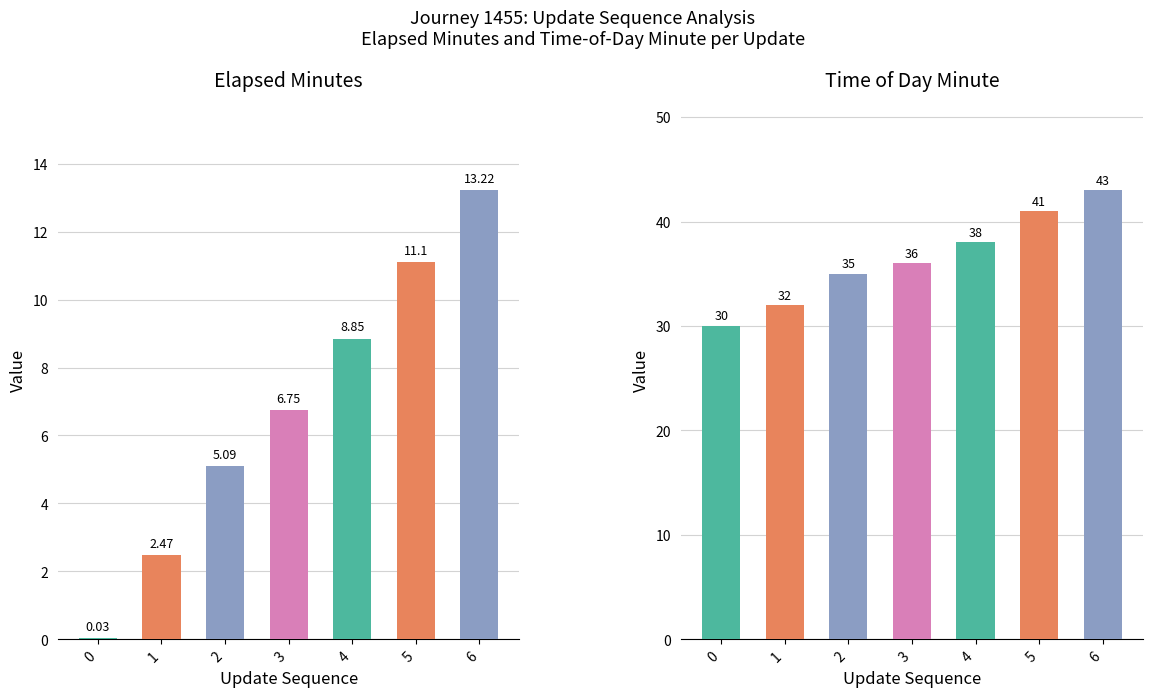

How many bars are there in total?

14